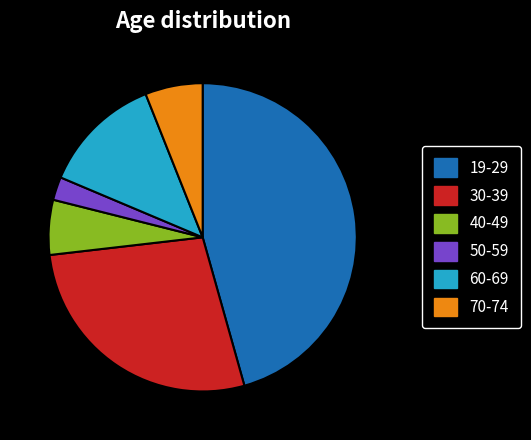

Is there a majority slice in this chart?

No